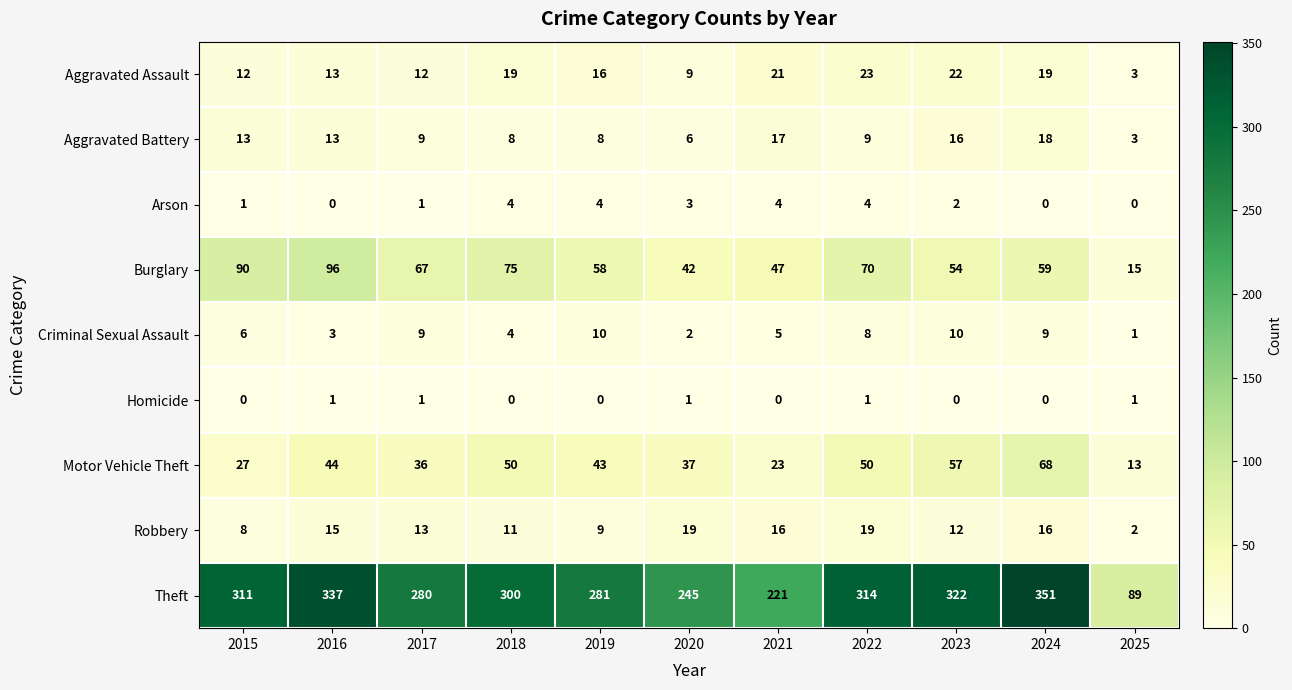

What is the greatest value displayed?

351